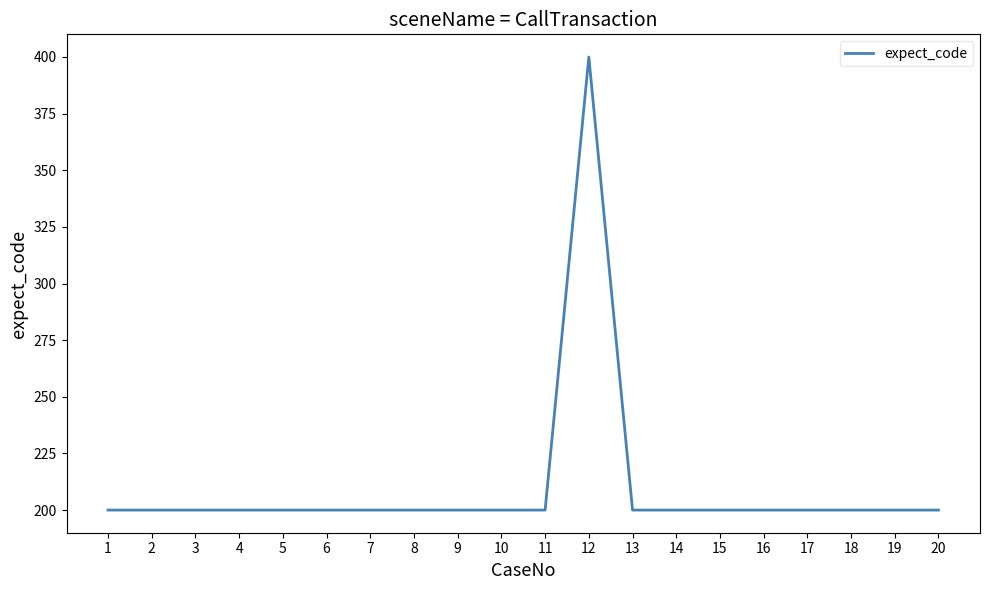

Reading left to right, list all the values displayed in this chart.

1=200	2=200	3=200	4=200	5=200	6=200	7=200	8=200	9=200	10=200	11=200	12=400	13=200	14=200	15=200	16=200	17=200	18=200	19=200	20=200